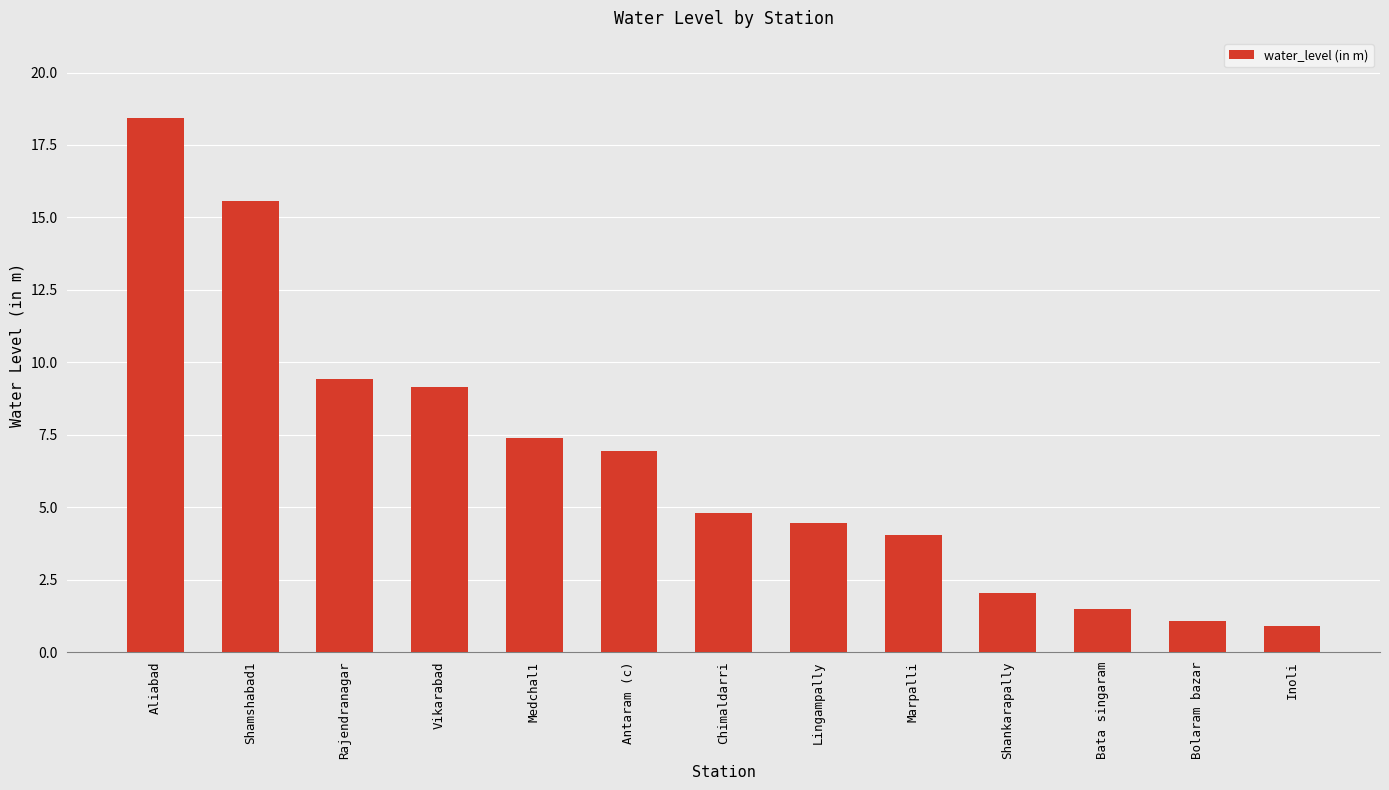

The value at Lingampally is 4.5. True or false?

True